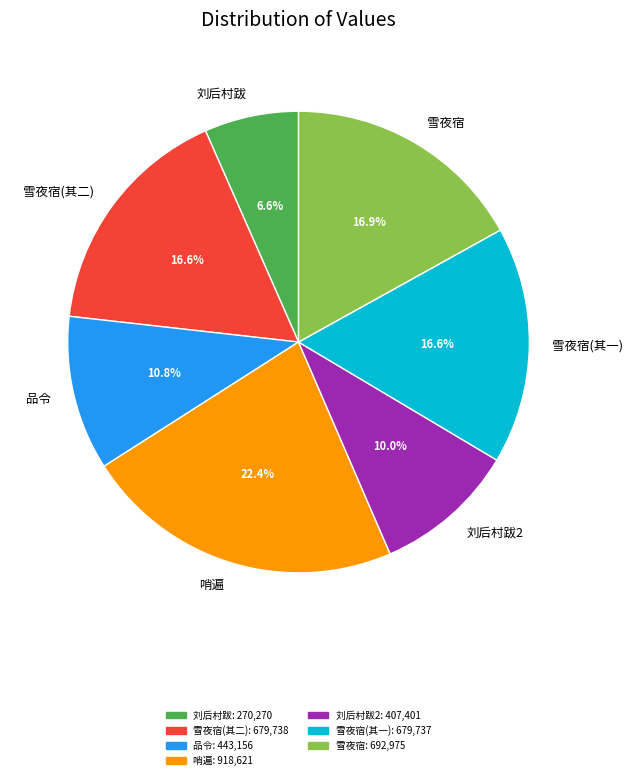

Is 雪夜宿(其二) the majority of the pie?

No